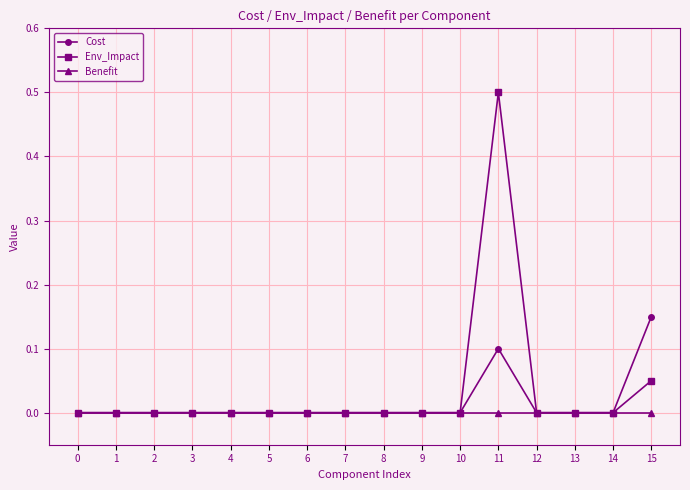

What are all the series names shown in the legend?

Cost, Env_Impact, Benefit